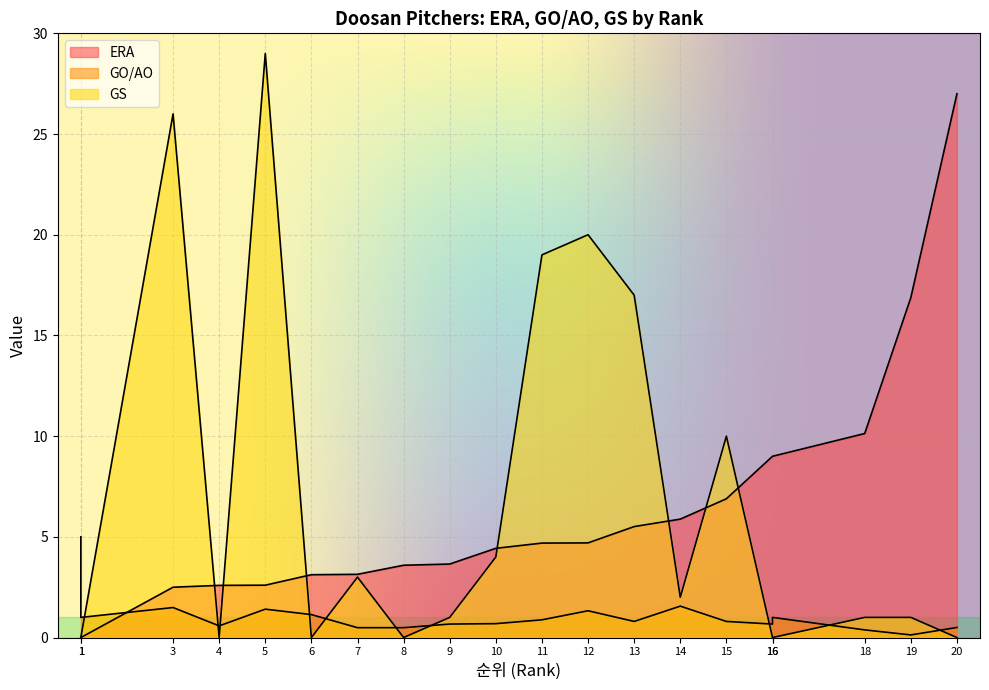

True or false: GO/AO has a value of 0.1 at 9.

False